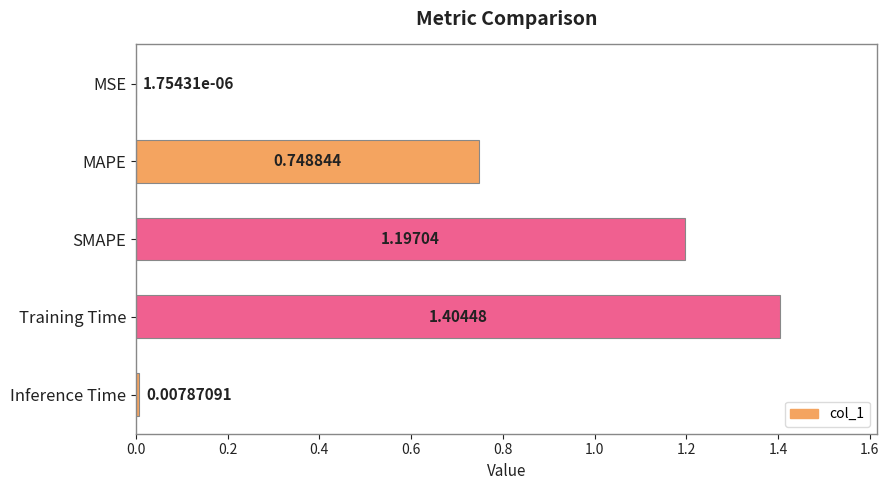

Where is the data nearest to the value 0?

MSE